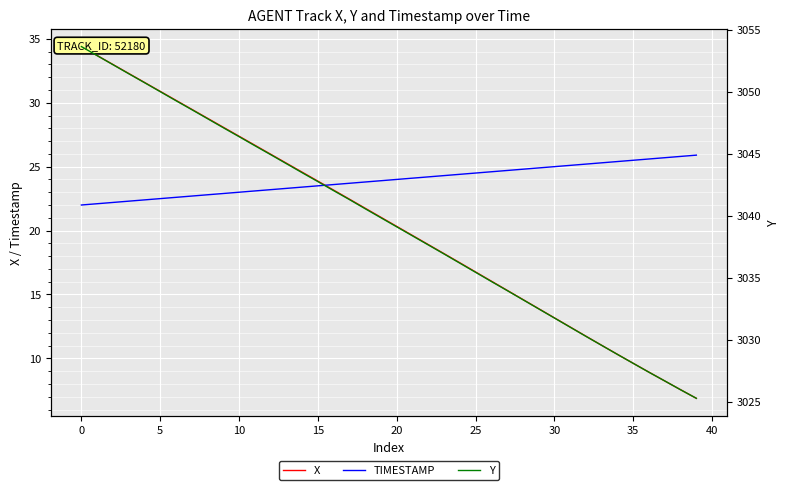

True or false: X has a value of 42.1 at 15.

False